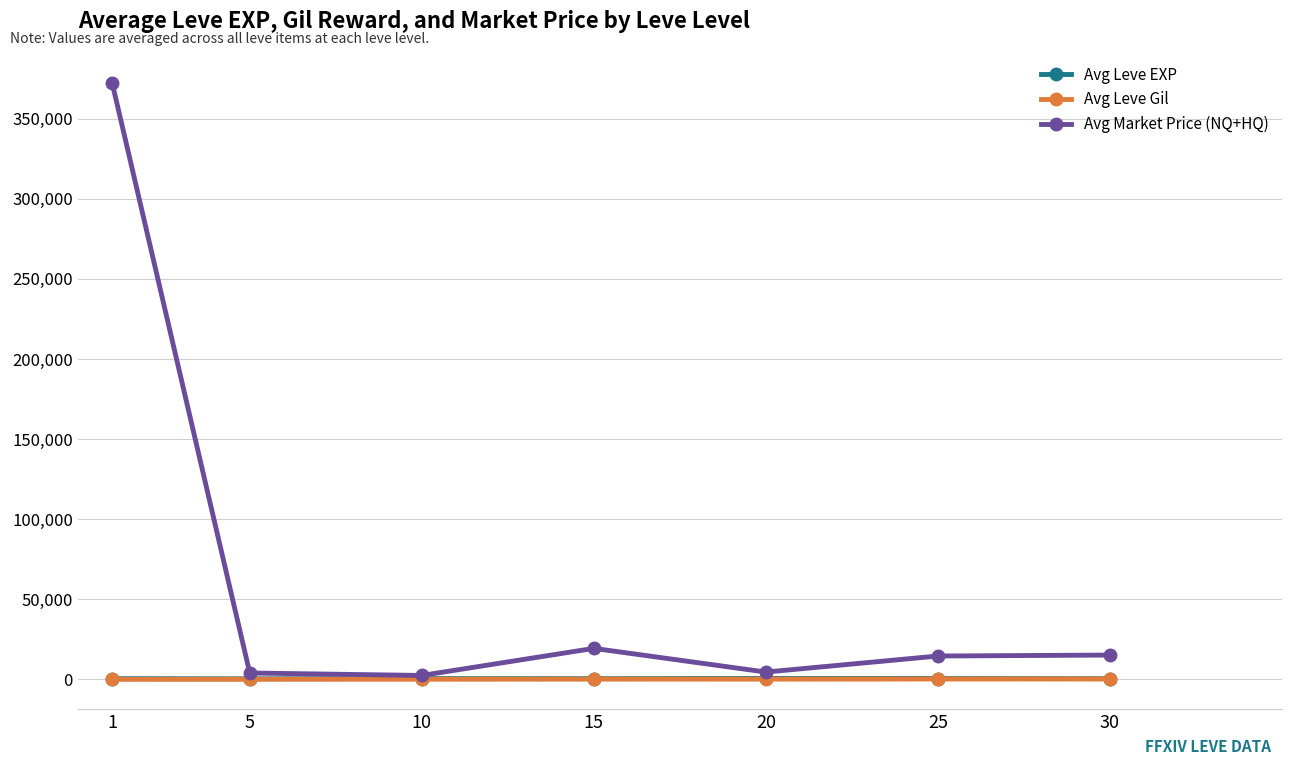

How many categories are shown in the chart?

7